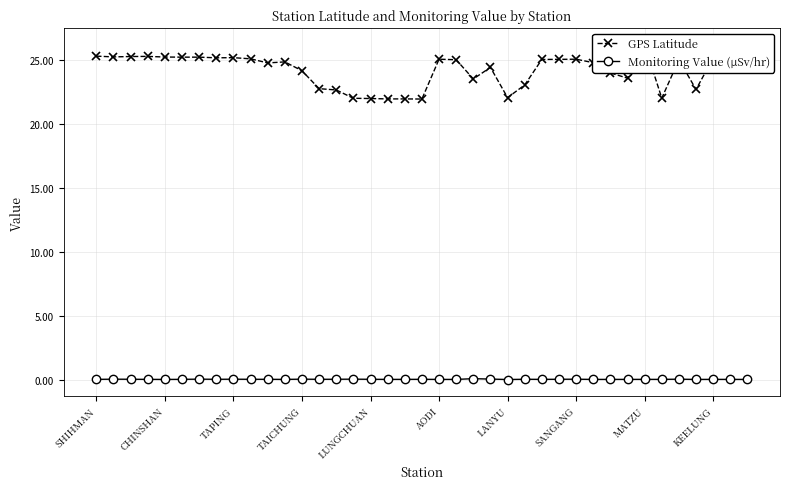

How many data points in GPS Latitude are above 24?

25